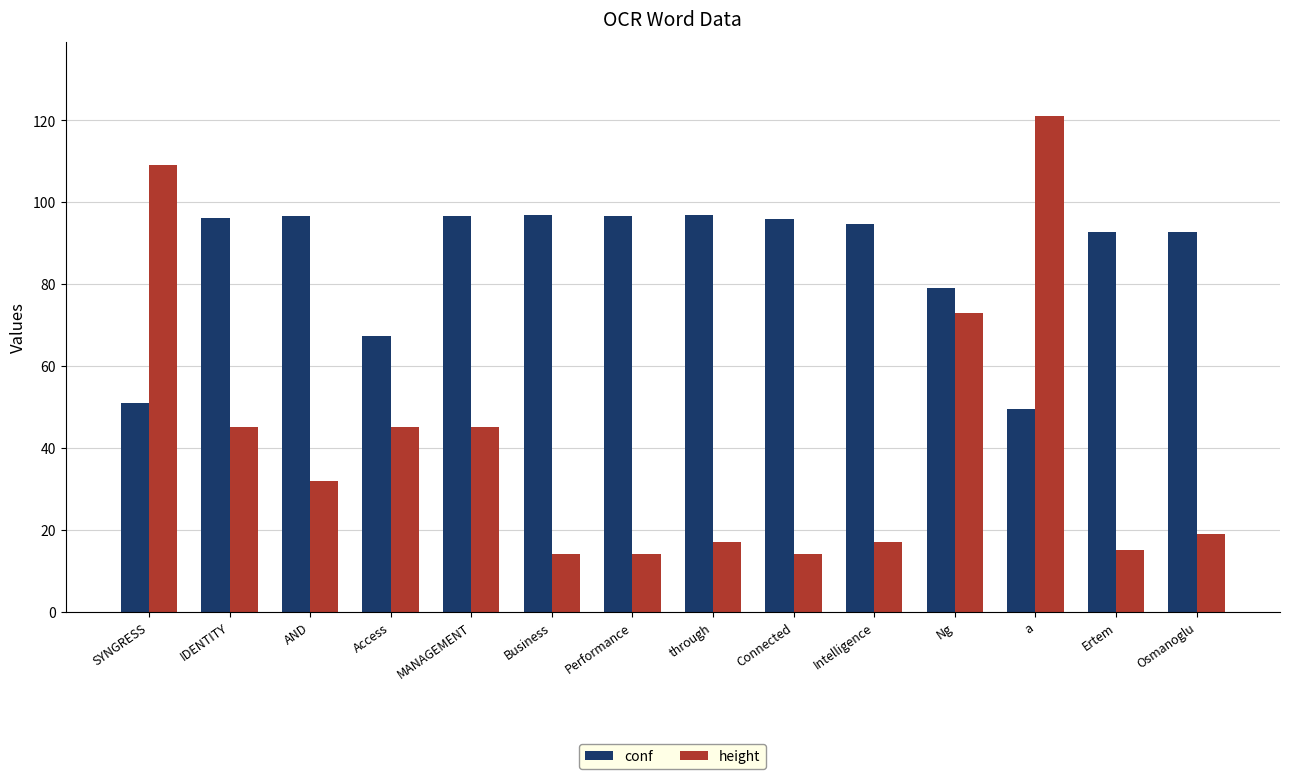

Count the number of data series in this chart.

2